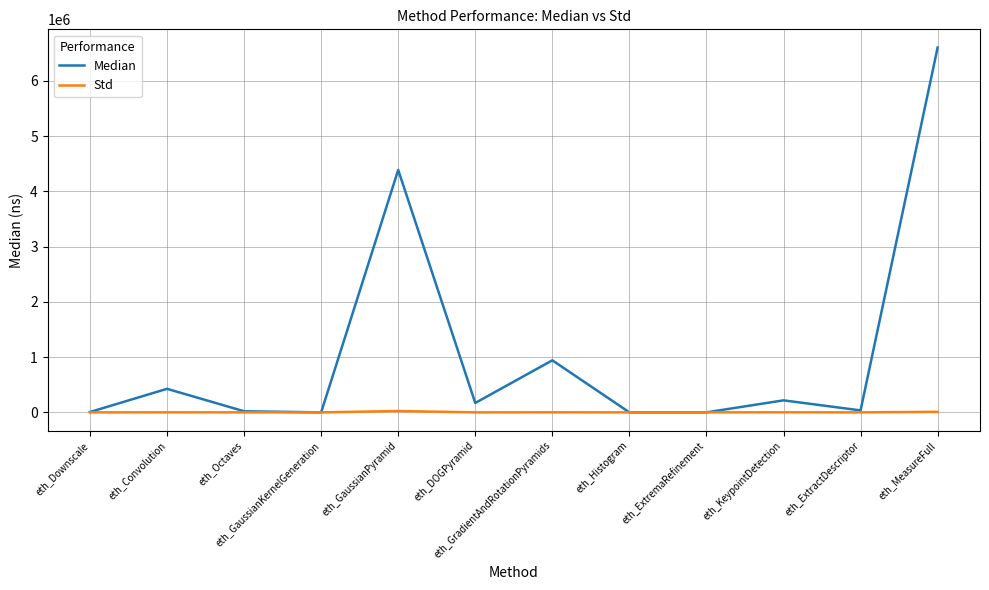

List the series in order of their overall mean, highest first.

Median, Std